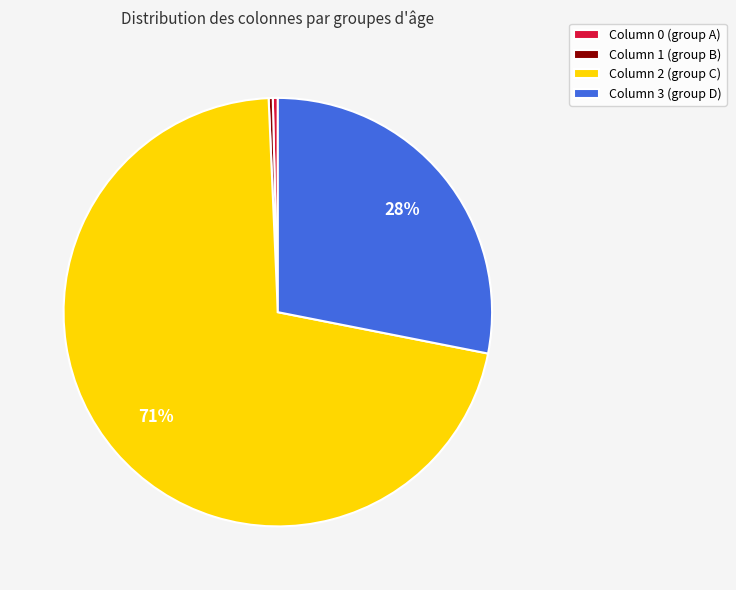

Combined, do Column 3 (group D) and Column 1 (group B) account for over 50%?

No